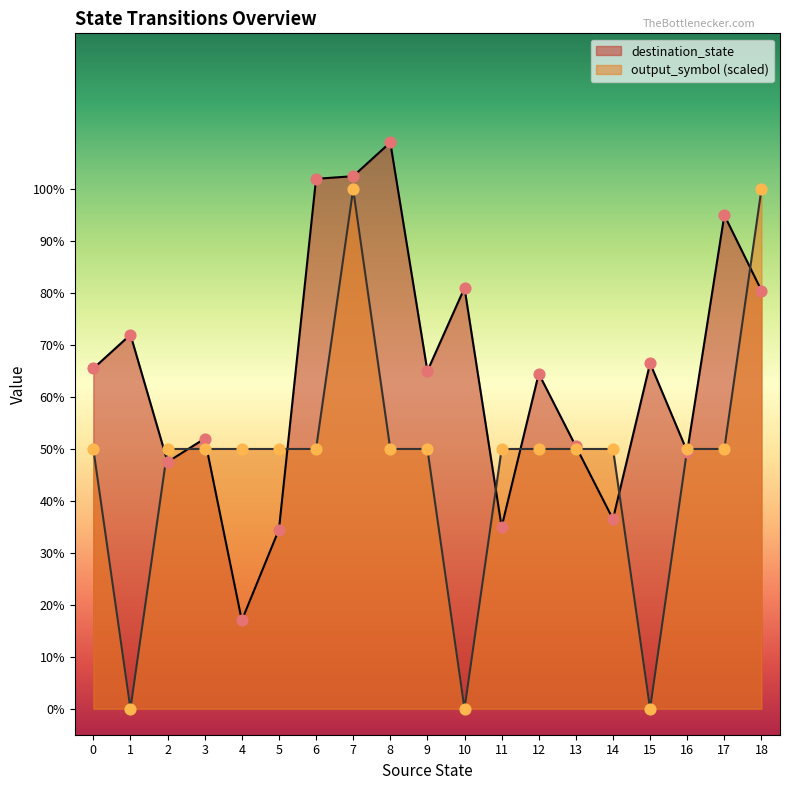

Which series has the largest total across all categories?

destination_state